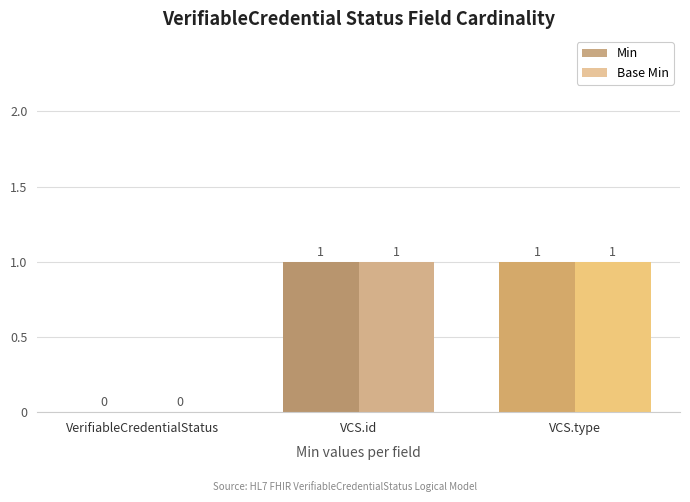

Reading left to right, extract all data points from this chart.

Min: VerifiableCredentialStatus=0	VCS.id=1	VCS.type=1
Base Min: VerifiableCredentialStatus=0	VCS.id=1	VCS.type=1